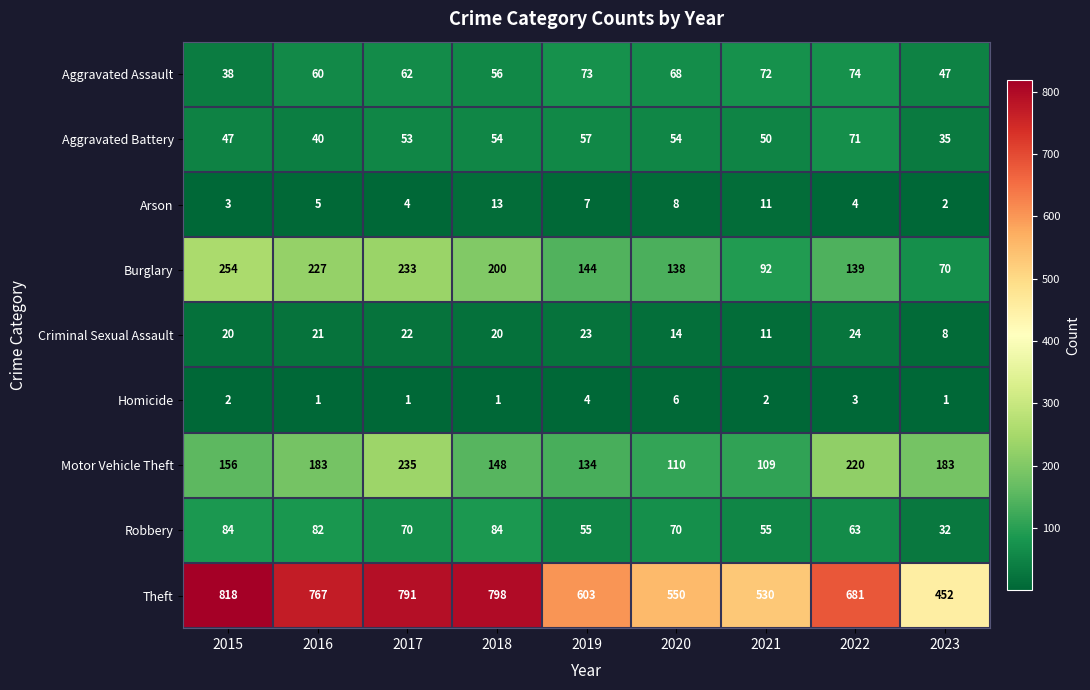

What is the minimum value shown in the chart?

1